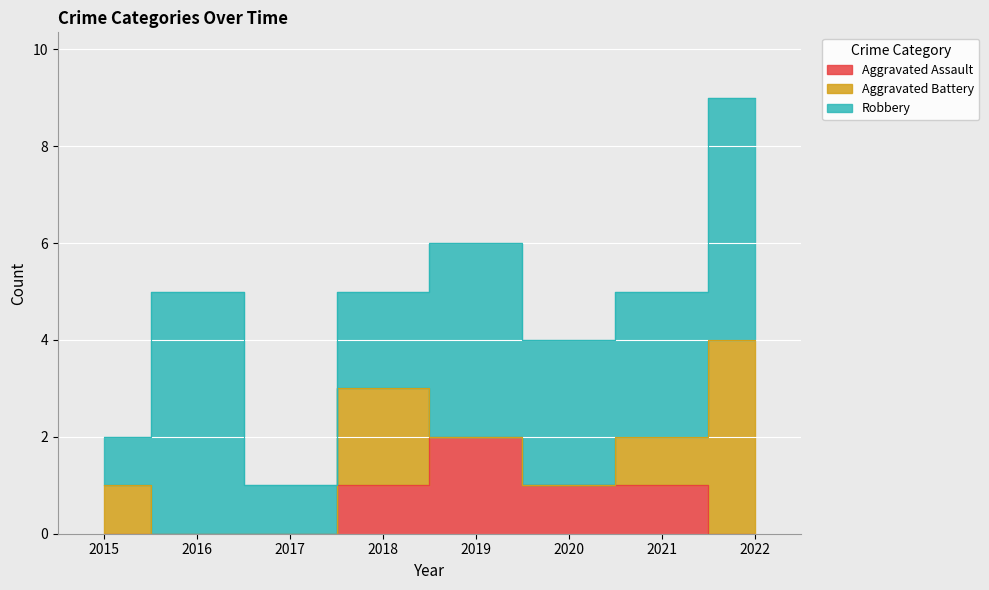

Reading left to right, transcribe all the data shown in this chart.

Aggravated Assault: 2015=0	2016=0	2017=0	2018=1	2019=2	2020=1	2021=1	2022=0
Aggravated Battery: 2015=1	2016=0	2017=0	2018=2	2019=0	2020=0	2021=1	2022=4
Robbery: 2015=1	2016=5	2017=1	2018=2	2019=4	2020=3	2021=3	2022=5